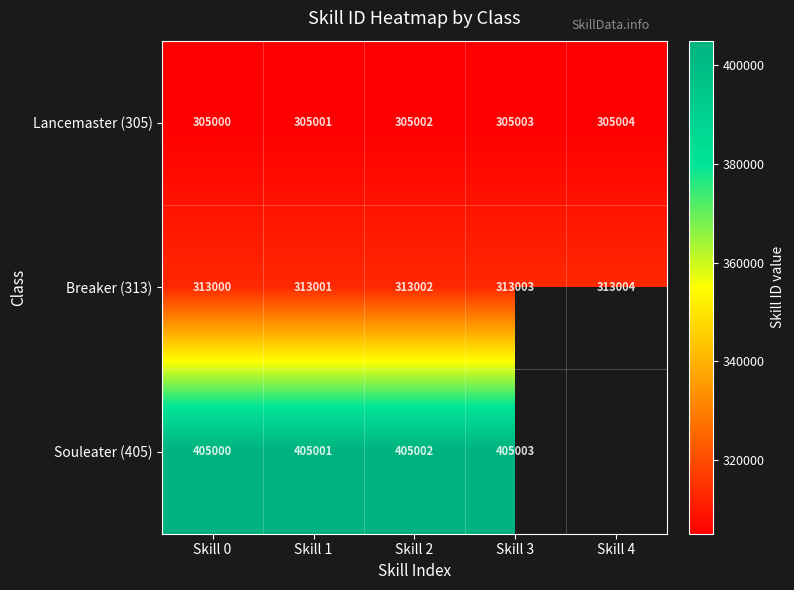

True or false: Lancemaster (305) has a value of 504461.1 at Skill 4.

False